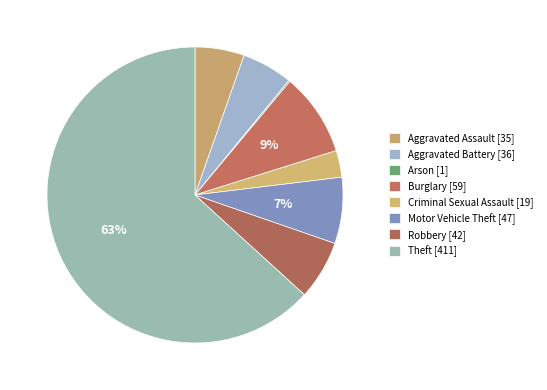

Is there any slice that represents more than half of the pie?

Yes